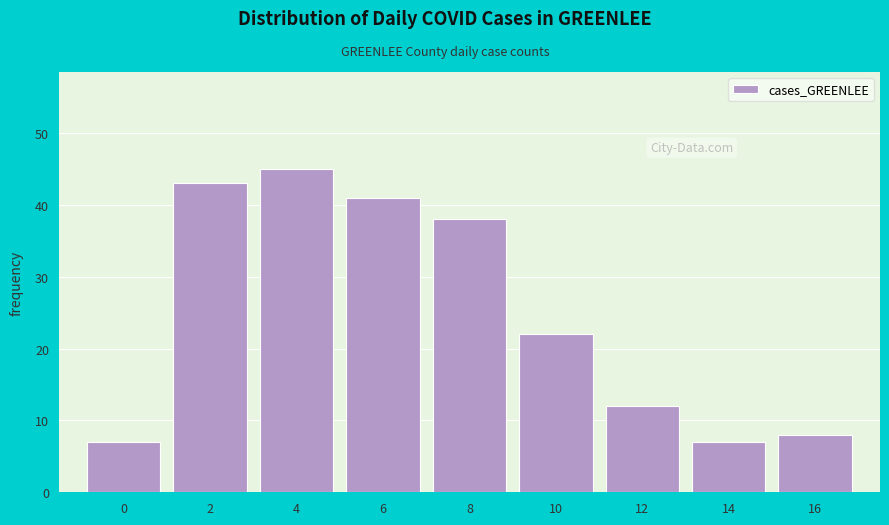

Reading left to right, list all the values displayed in this chart.

7	43	45	41	38	22	12	7	8